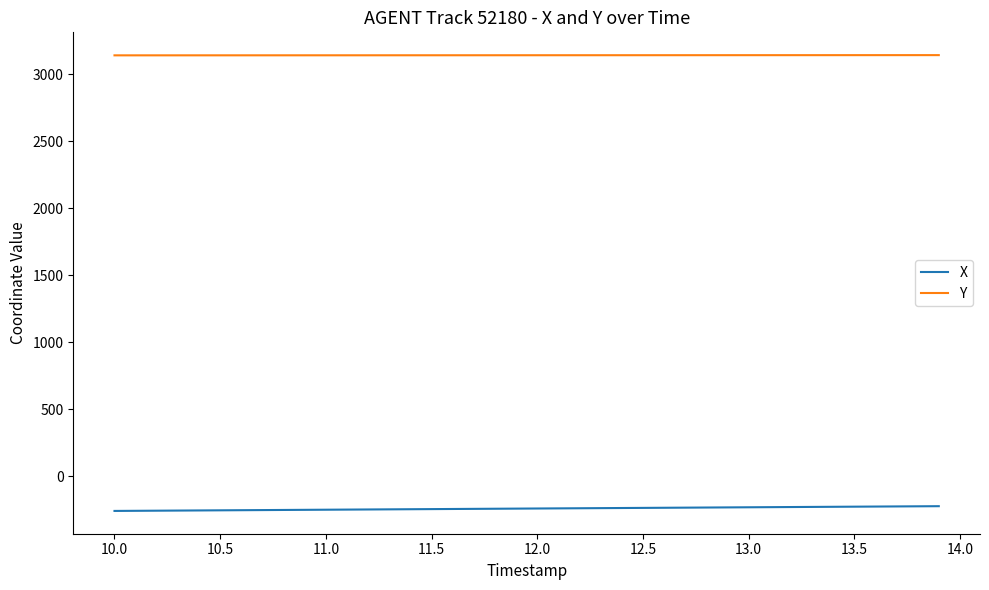

True or false: Y and X cross at least once.

False